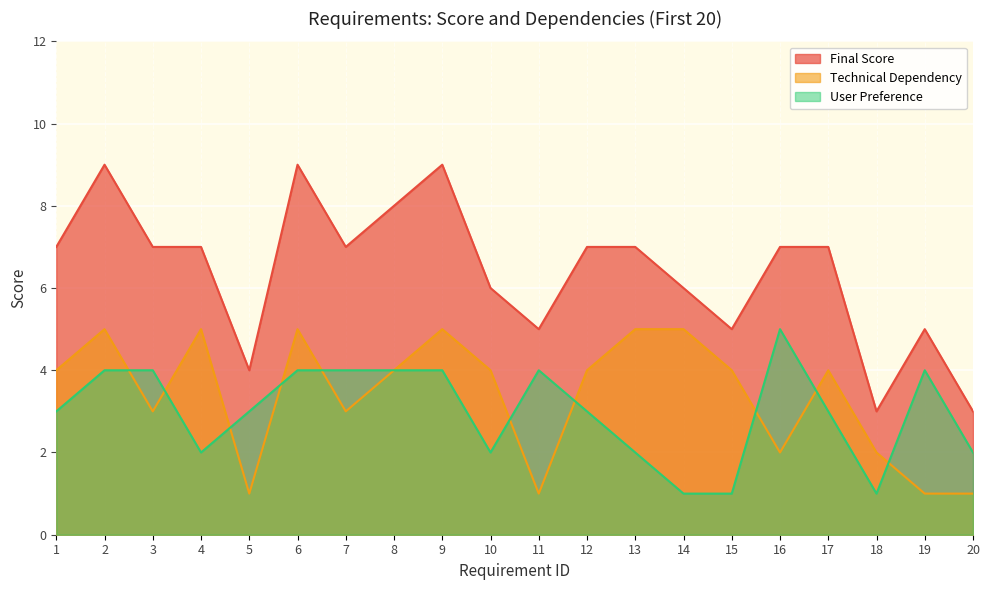

Between 6 and 17, which series saw the biggest shift?

Final Score